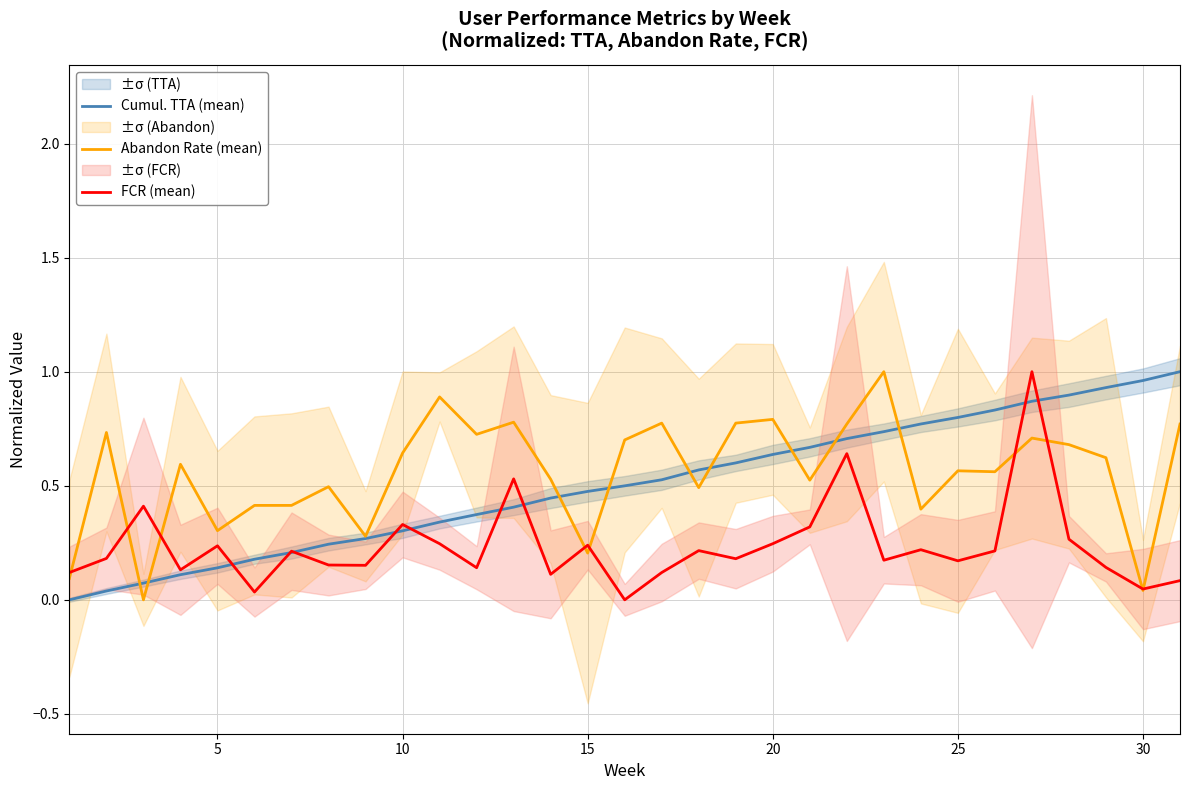

Rank the series by their maximum value, from lowest to highest.

Cumul. TTA (mean), Abandon Rate (mean), FCR (mean)